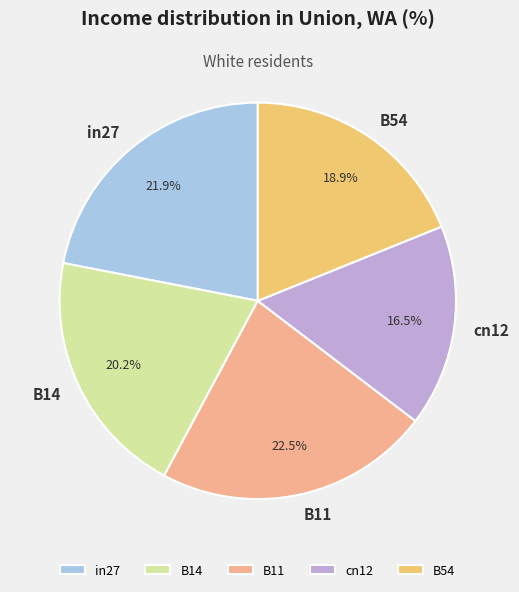

To the nearest percent, what is the difference between the B14 and cn12 slice percentages?

4%